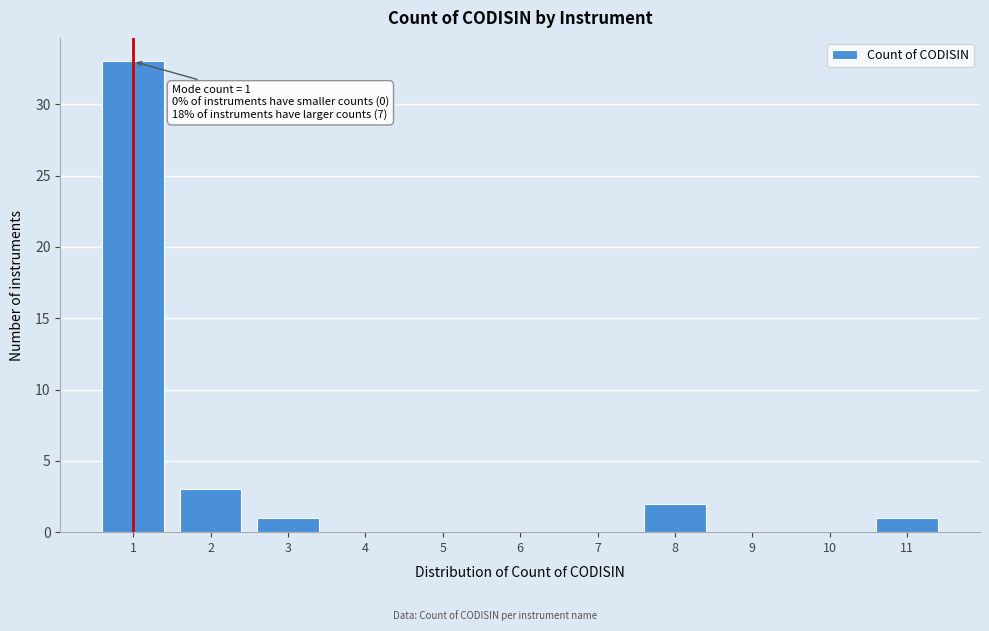

Reading right to left, list all the values displayed in this chart.

11=1	10=0	9=0	8=2	7=0	6=0	5=0	4=0	3=1	2=3	1=33